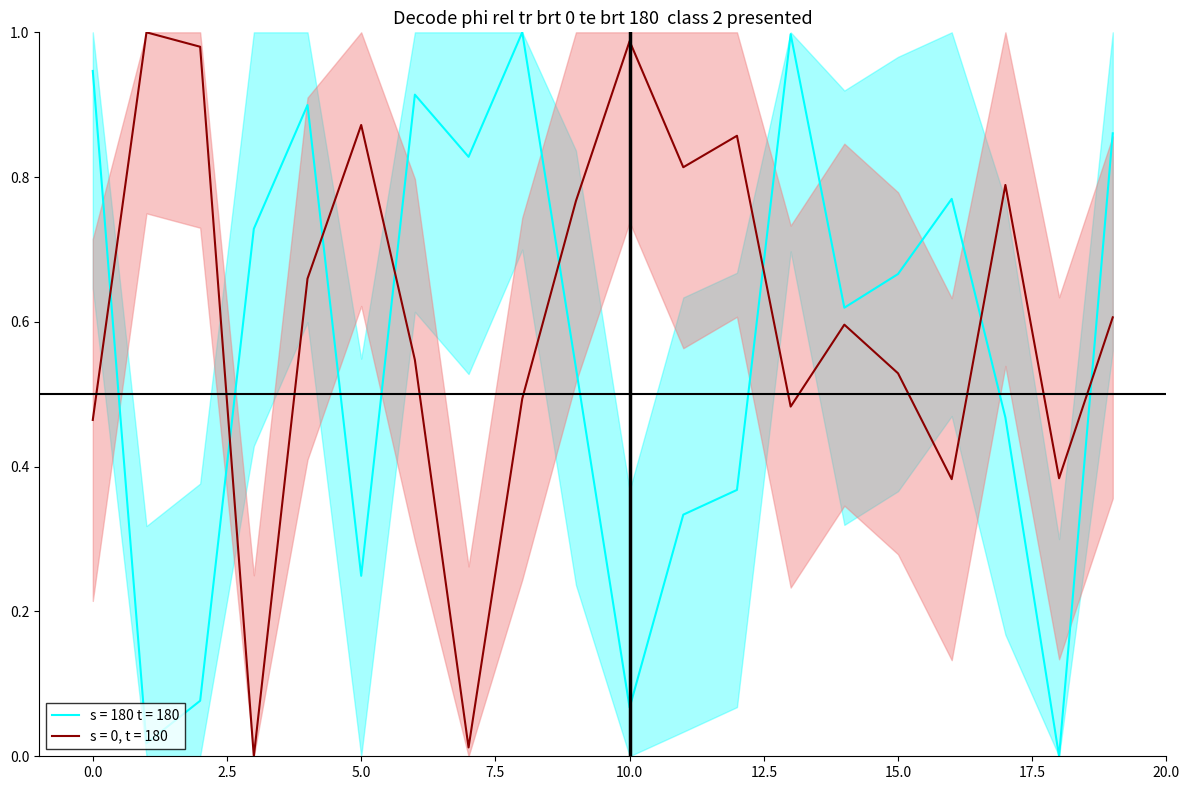

The value of entropys at 19 is 0.9. True or false?

True